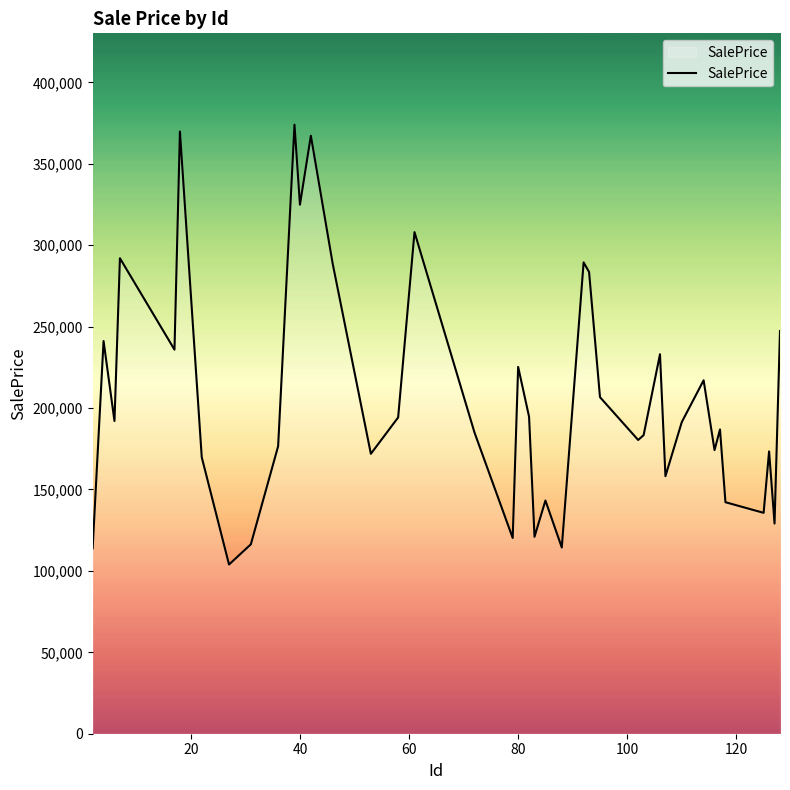

What is the difference between the maximum and second lowest values?

260141.0